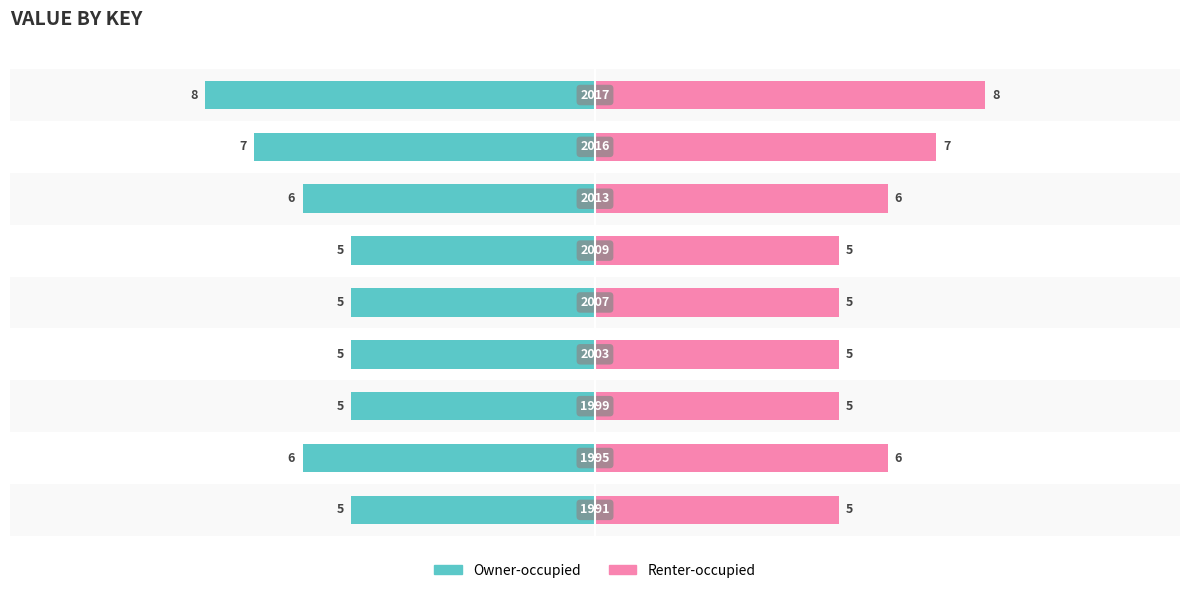

What is the value of the Renter-occupied bar at the 1st from the left?

5